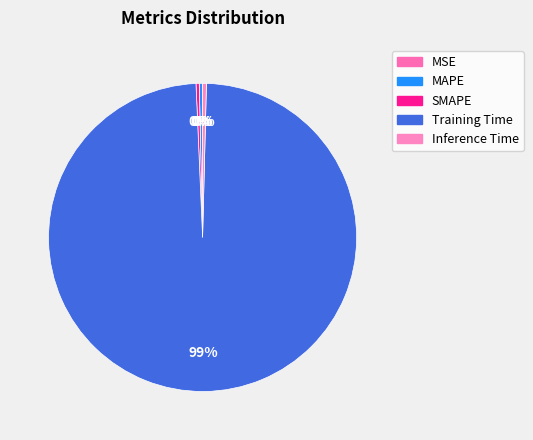

To the nearest percent, what portion does Training Time represent?

99%